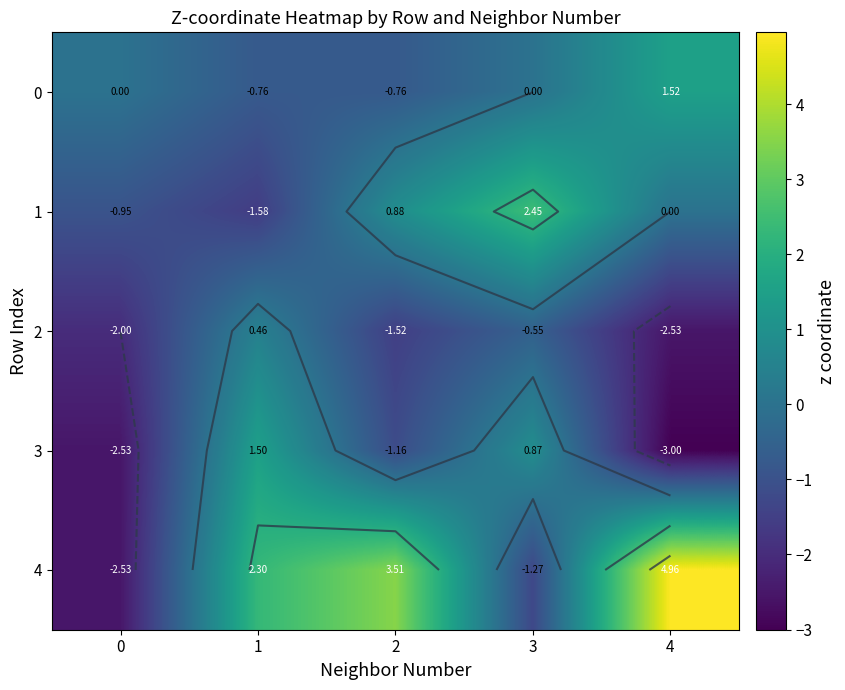

How many values in 2 are above zero?

1